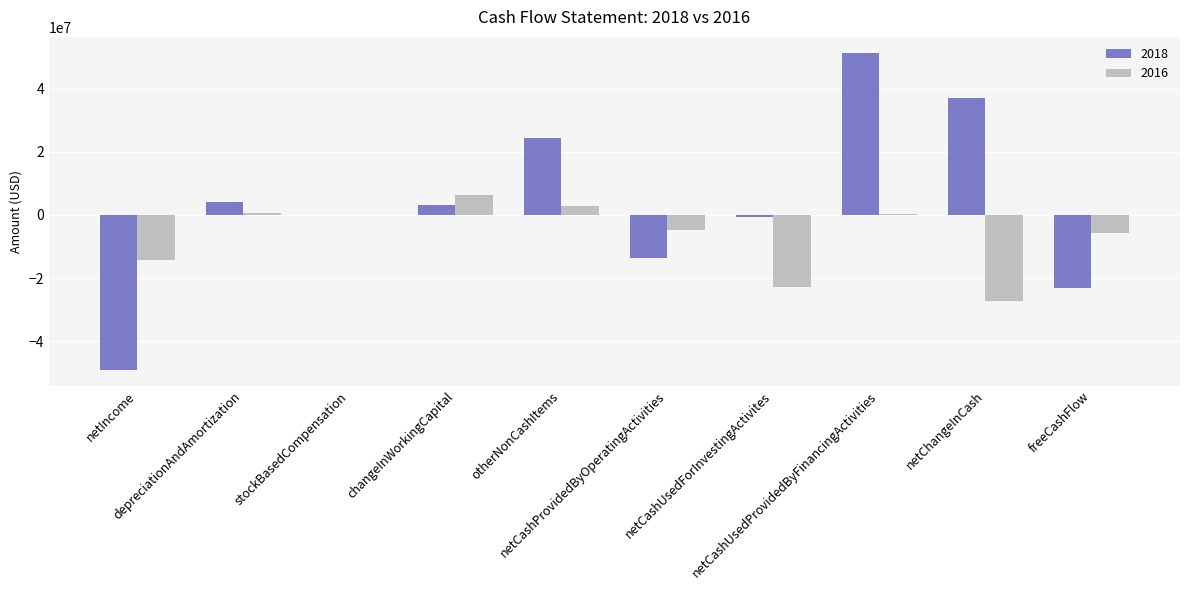

What is the maximum value shown in the chart?

51436000